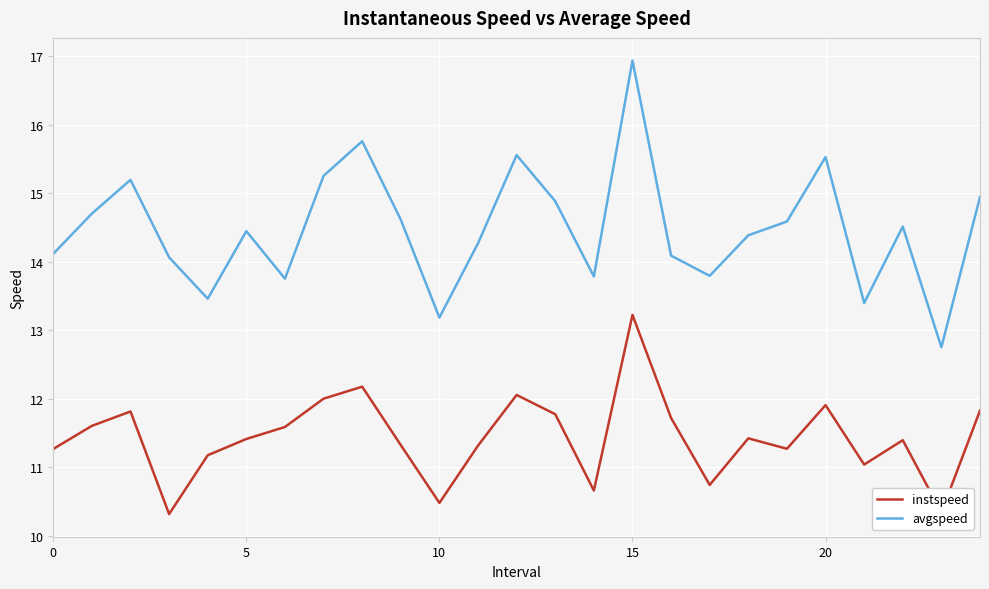

Which series has the largest range (max minus min)?

avgspeed